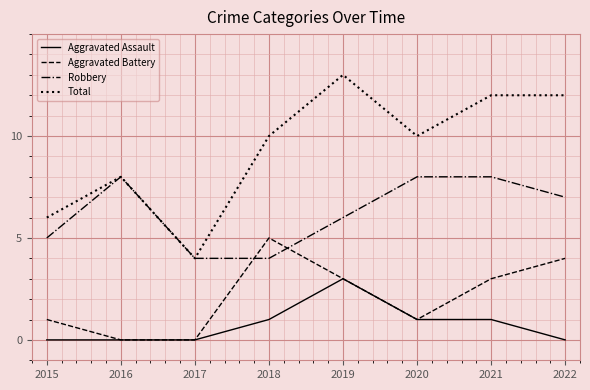

Does the chart have visible grid lines?

Yes